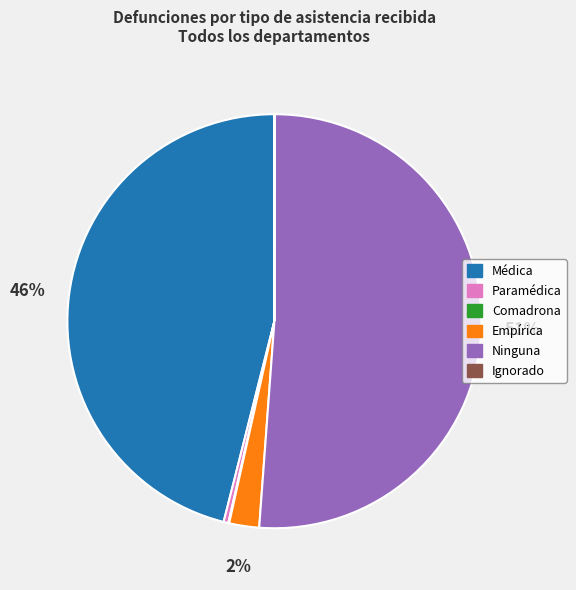

To the nearest percent, what is the average slice percentage?

17%